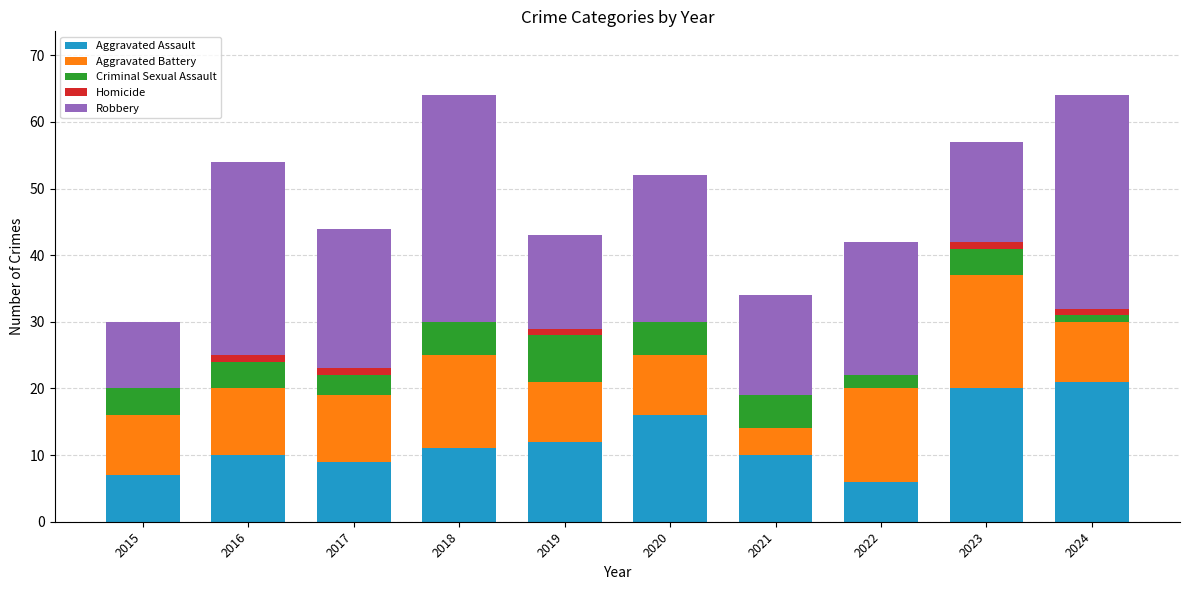

Are the bars grouped side by side (vs. stacked)?

No